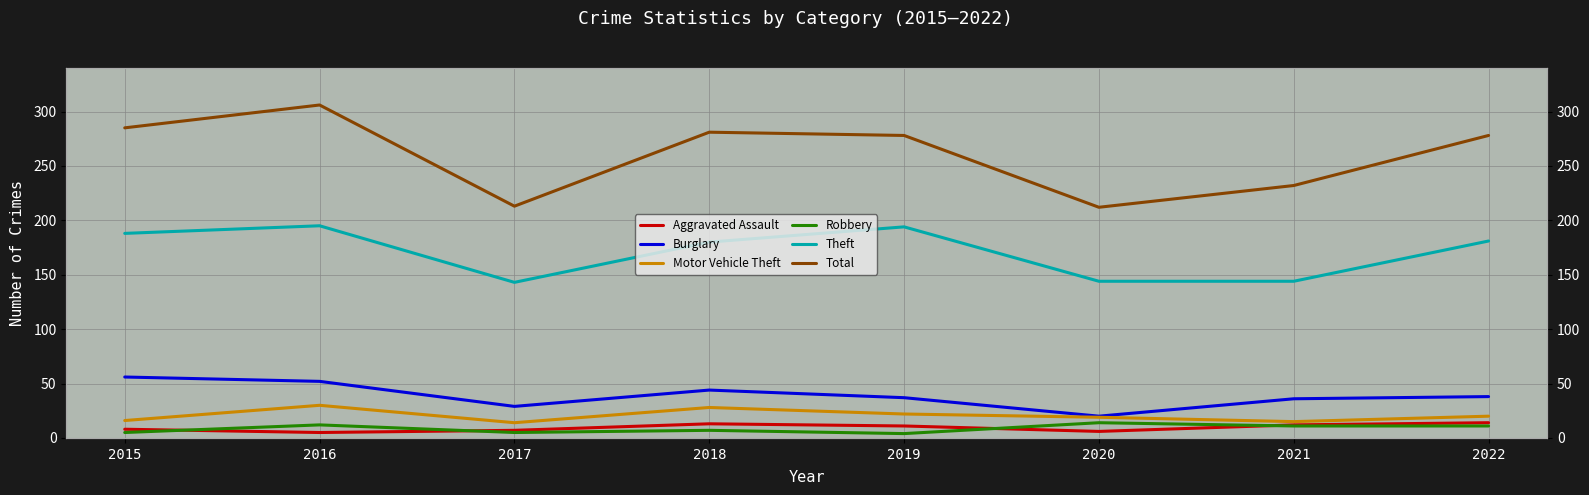

Does the chart display data point markers on the line(s)?

No